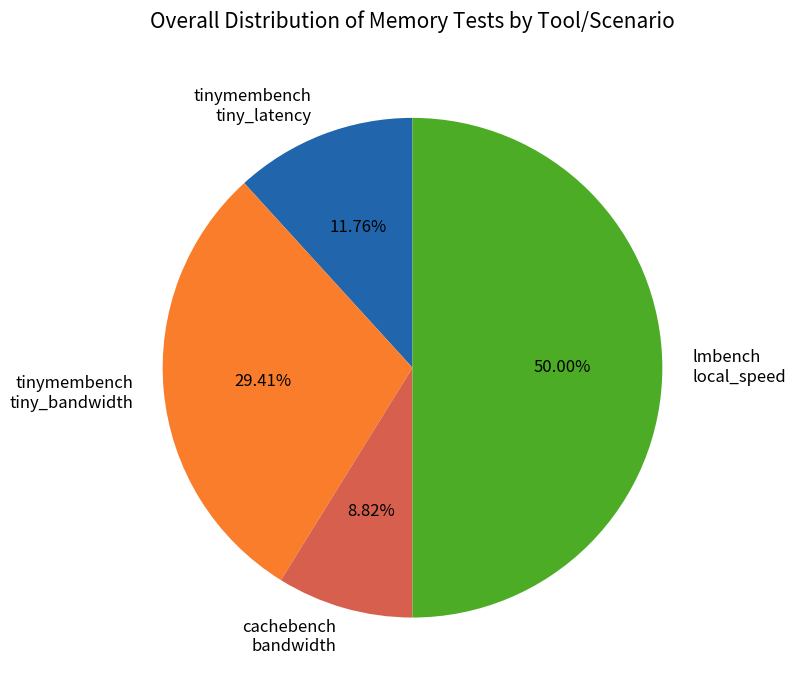

Which has a higher value, tinymembench tiny_bandwidth or lmbench local_speed?

lmbench local_speed